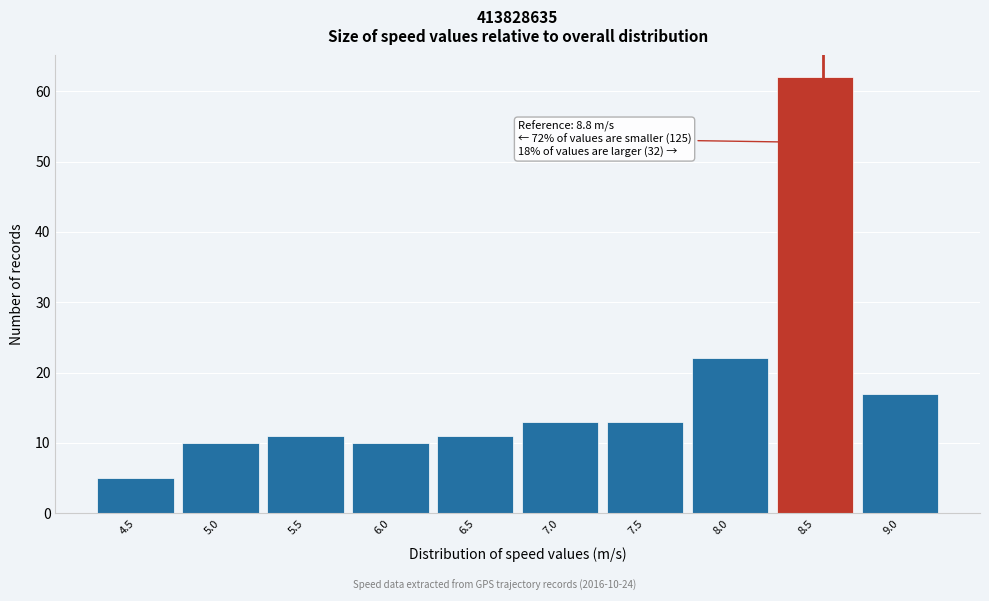

Reading right to left, list all the values displayed in this chart.

9.0=17	8.5=62	8.0=22	7.5=13	7.0=13	6.5=11	6.0=10	5.5=11	5.0=10	4.5=5